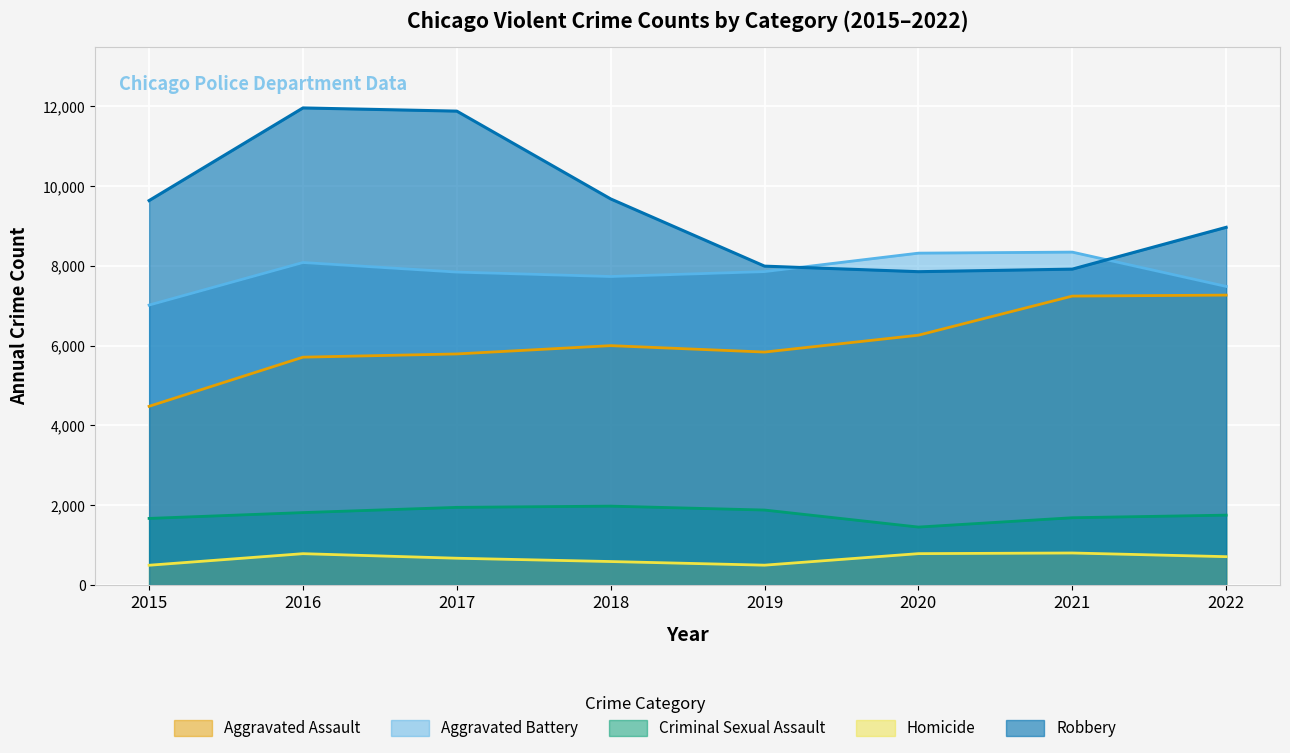

What is the sum of all Criminal Sexual Assault values?

14183